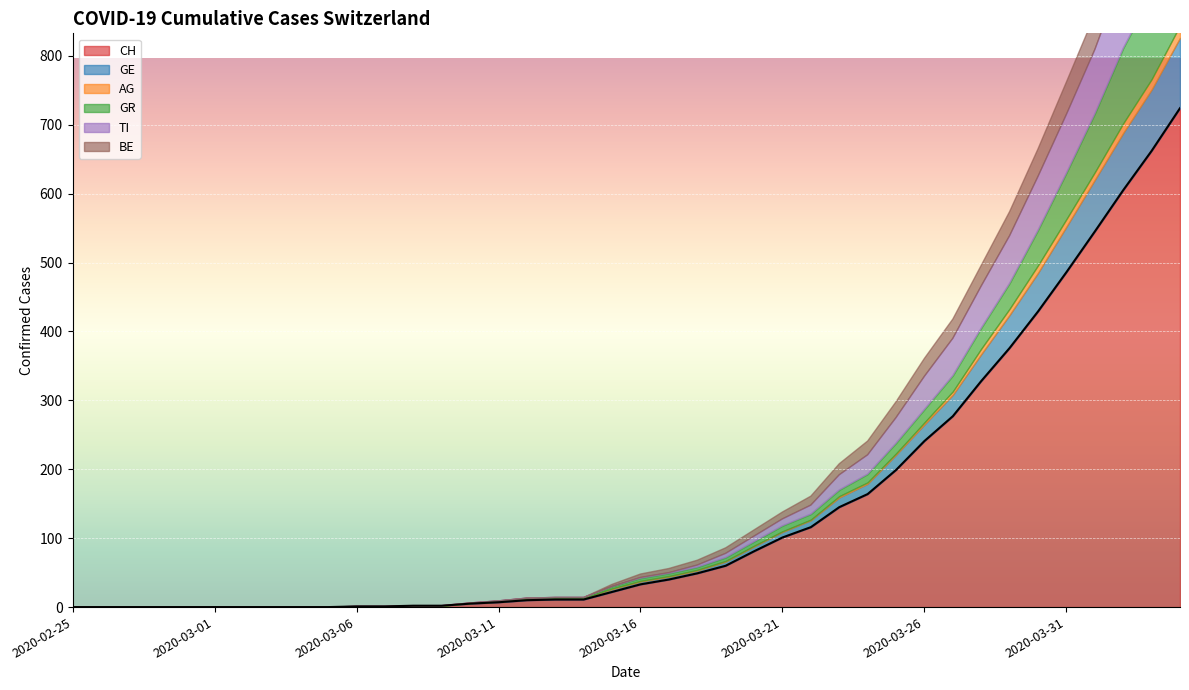

Is it true that the value at 34 is 429?

True